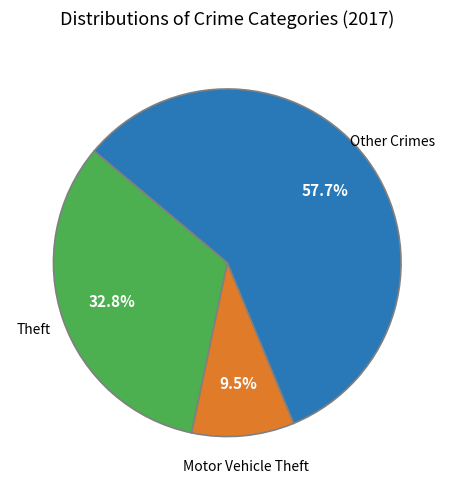

Is there any slice that represents more than half of the pie?

Yes